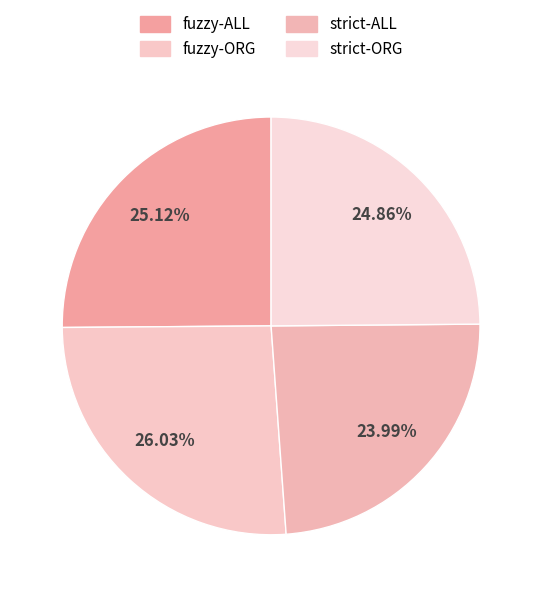

Combined, do fuzzy-ORG and strict-ORG account for over 50%?

Yes